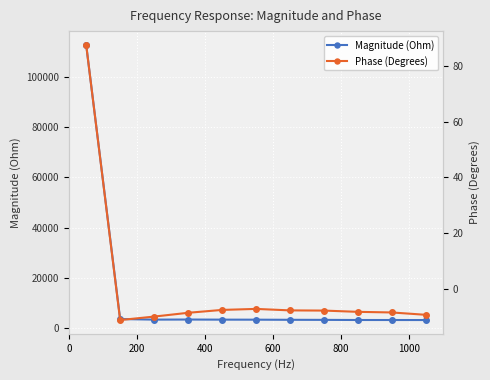

What are all the series names shown in the legend?

Magnitude (Ohm), Phase (Degrees)